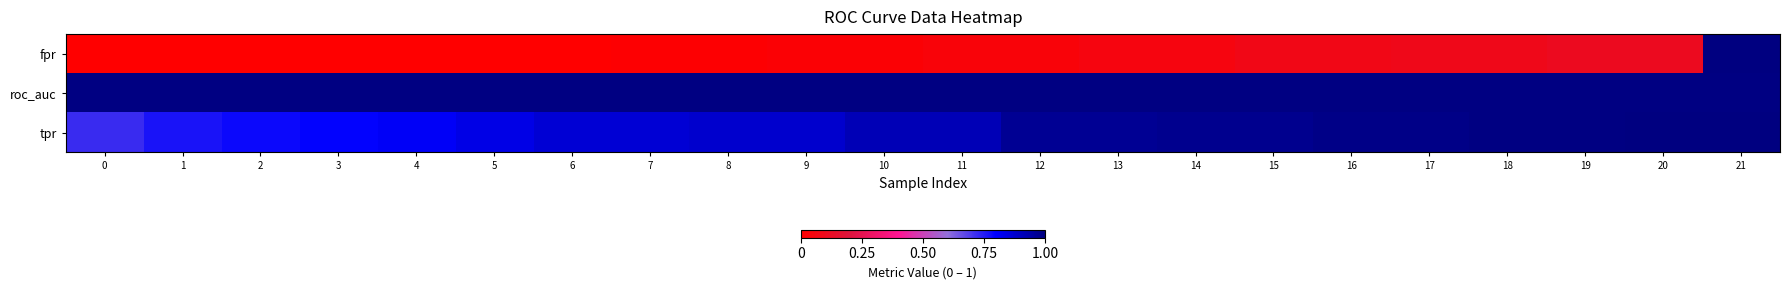

Reading left to right, list all the values displayed in this chart.

row_0: 0.0	0.0	0.0	0.0	0.0	0.0	0.0	0.0	0.0	0.0	0.0	0.0	0.0	0.1	0.1	0.1	0.1	0.1	0.1	0.1	0.1	1.0
row_1: 1.0	1.0	1.0	1.0	1.0	1.0	1.0	1.0	1.0	1.0	1.0	1.0	1.0	1.0	1.0	1.0	1.0	1.0	1.0	1.0	1.0	1.0
row_2: 0.7	0.8	0.8	0.8	0.8	0.8	0.9	0.9	0.9	0.9	0.9	0.9	1.0	1.0	1.0	1.0	1.0	1.0	1.0	1.0	1.0	1.0